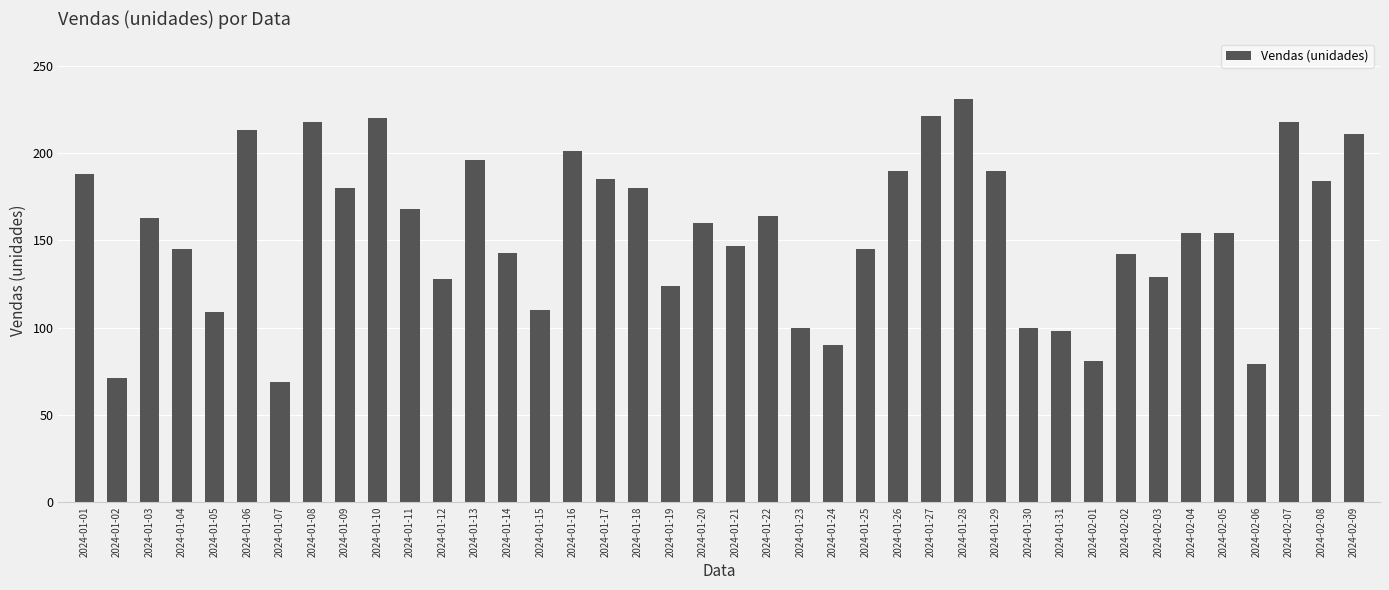

What is the value of the 3rd bar from the left?

163